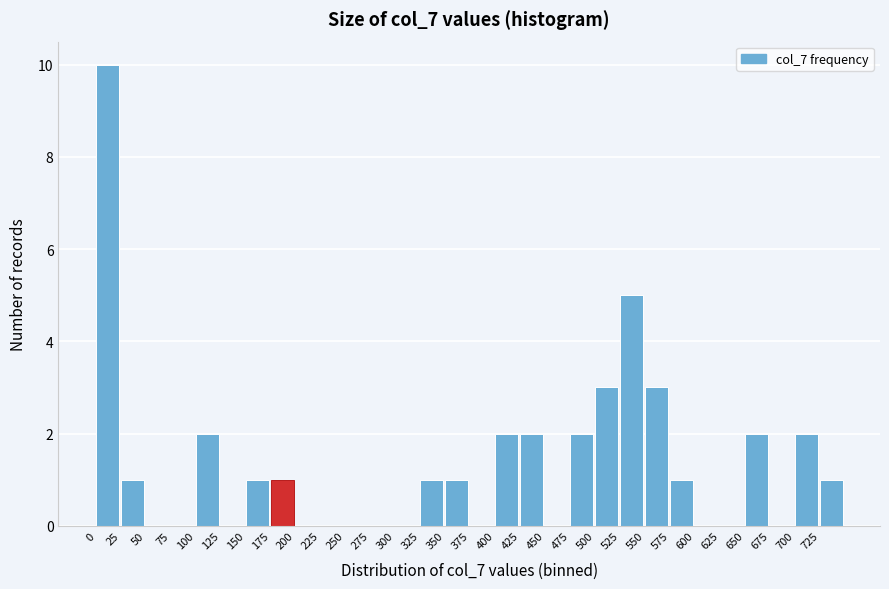

What is the height of the bar covering 650 to 675 on the x-axis? The values are not printed on the chart, so give them approximately, as read against the axis.

2